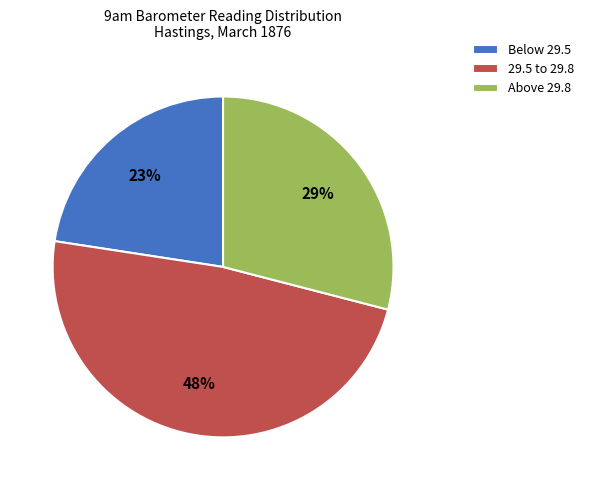

How many segments does this pie chart have?

3